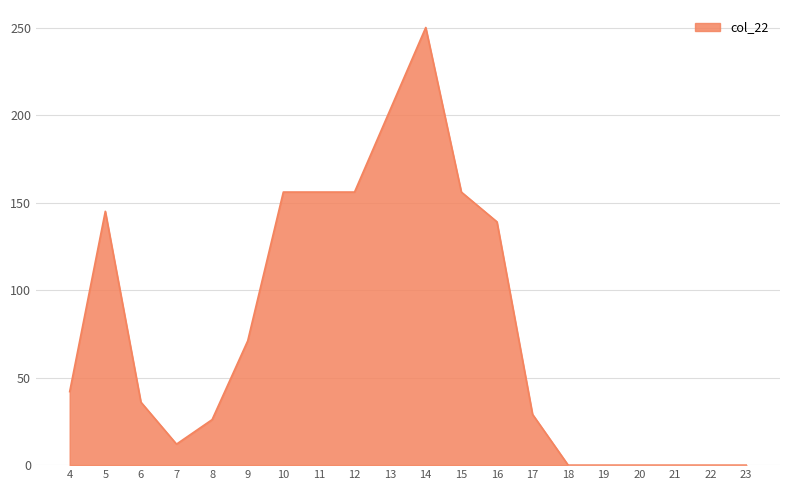

What is the difference between the maximum and minimum values?

250